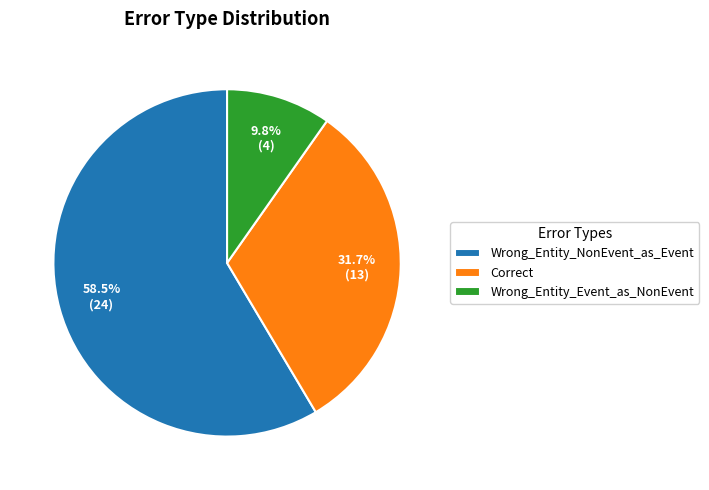

Do Correct and Wrong_Entity_Event_as_NonEvent together represent more than half of the pie?

No